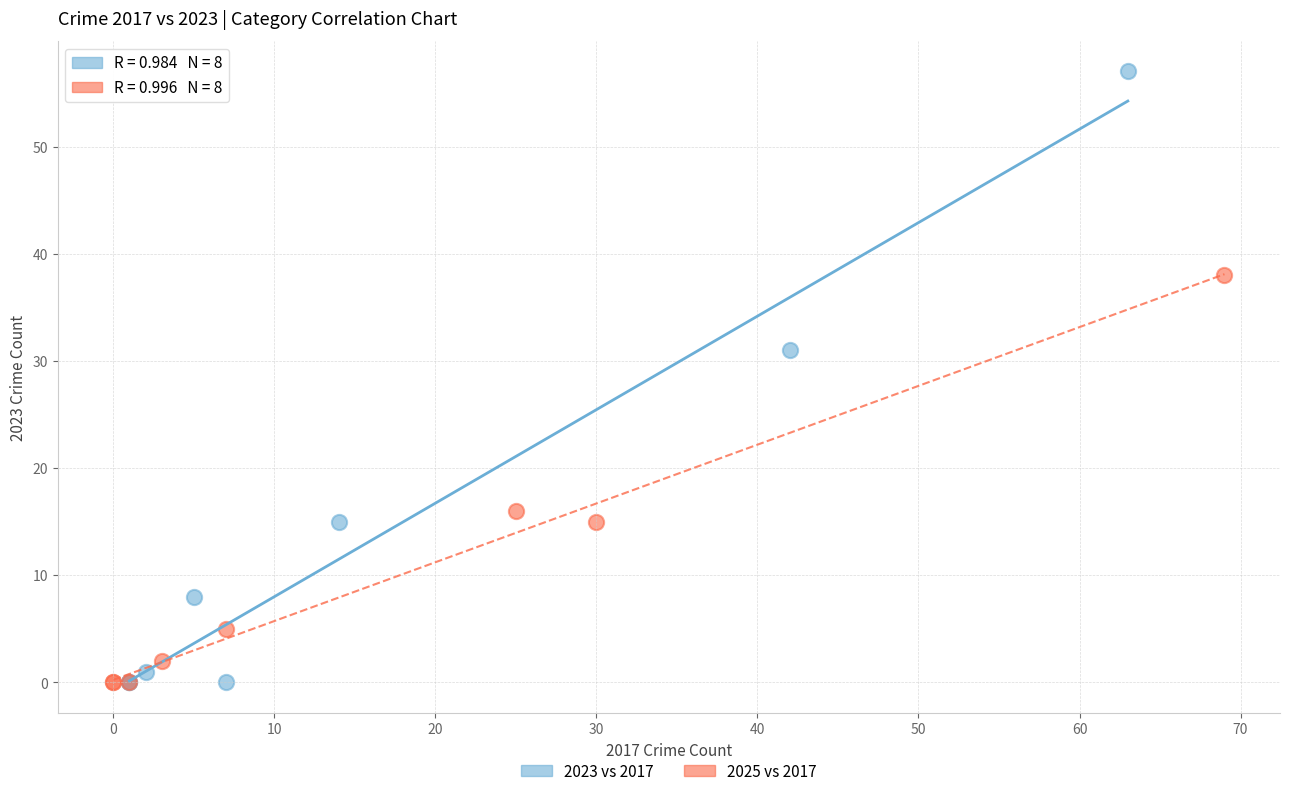

Which series contains the highest Y value?

2023 vs 2017